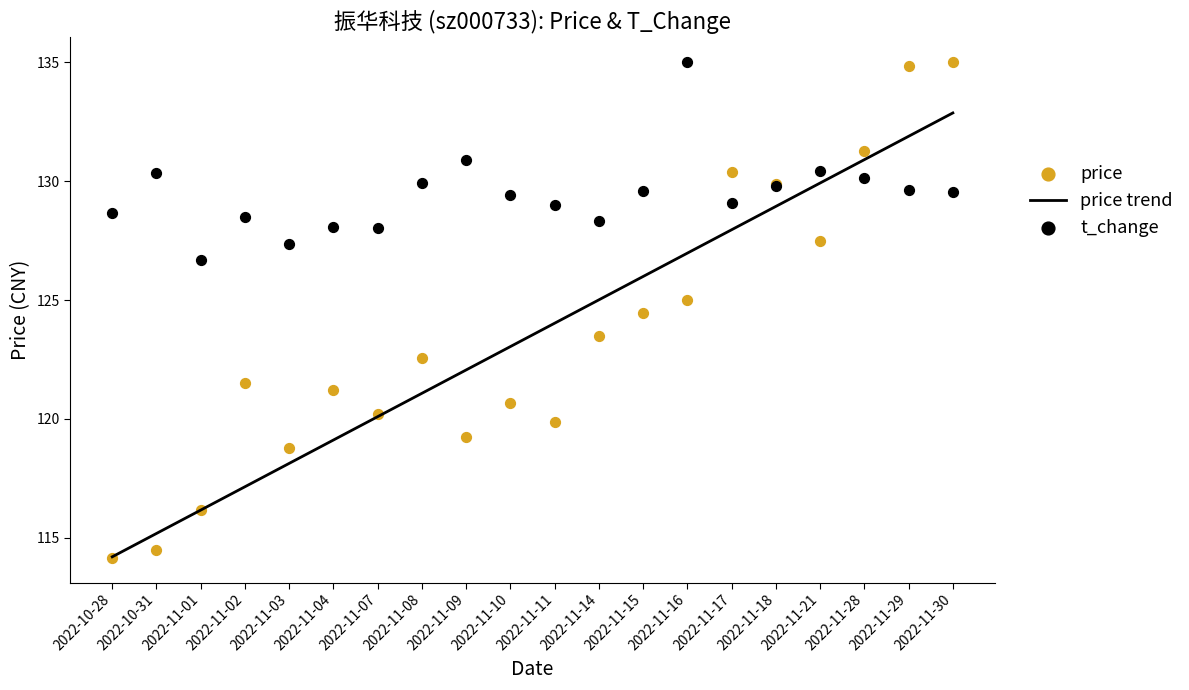

Is the value of t_change at 2022-11-04 greater than the value of price trend at 2022-11-21?

No